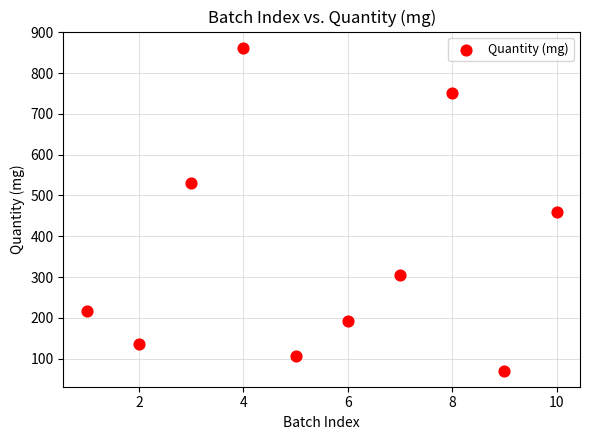

What is the average Y value?

363